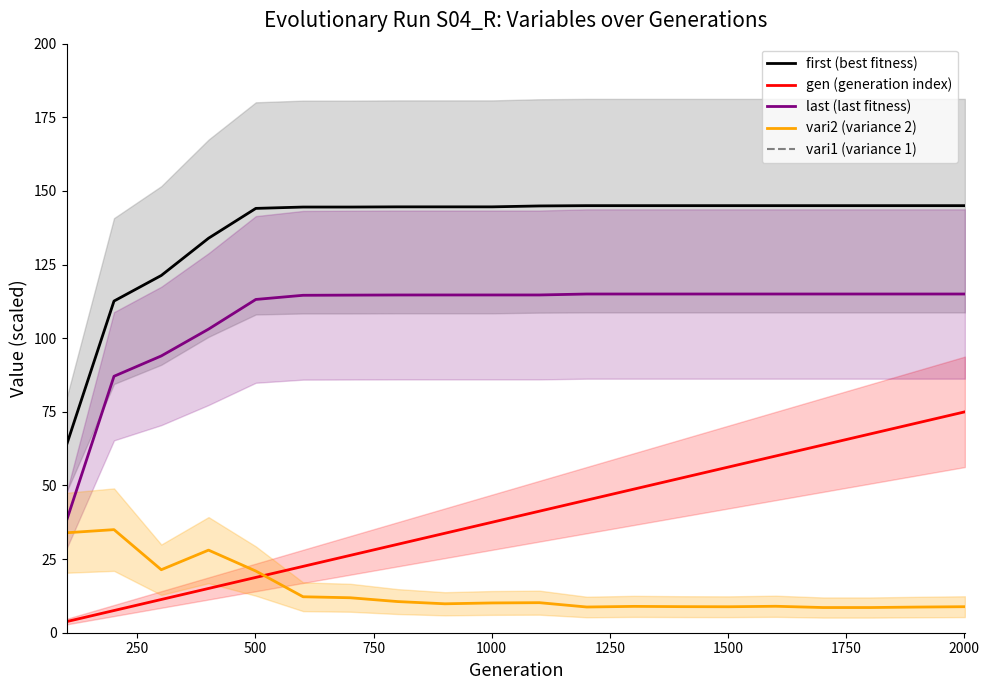

How many data points in gen (generation index) are above 41?

10